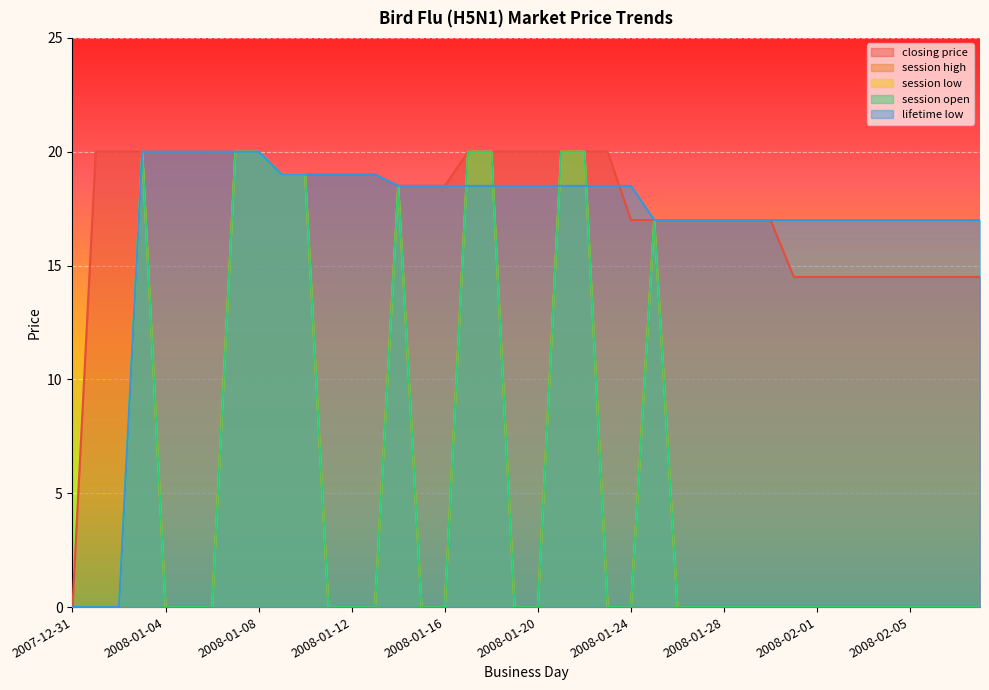

Reading left to right, list all the values displayed in this chart.

closing price: 2007-12-31=0.0	2008-01-01=20.0	2008-01-02=20.0	2008-01-03=20.0	2008-01-04=20.0	2008-01-05=20.0	2008-01-06=20.0	2008-01-07=20.0	2008-01-08=20.0	2008-01-09=19.0	2008-01-10=19.0	2008-01-11=19.0	2008-01-12=19.0	2008-01-13=19.0	2008-01-14=18.5	2008-01-15=18.5	2008-01-16=18.5	2008-01-17=20.0	2008-01-18=20.0	2008-01-19=20.0	2008-01-20=20.0	2008-01-21=20.0	2008-01-22=20.0	2008-01-23=20.0	2008-01-24=17.0	2008-01-25=17.0	2008-01-26=17.0	2008-01-27=17.0	2008-01-28=17.0	2008-01-29=17.0	2008-01-30=17.0	2008-01-31=14.5	2008-02-01=14.5	2008-02-02=14.5	2008-02-03=14.5	2008-02-04=14.5	2008-02-05=14.5	2008-02-06=14.5	2008-02-07=14.5	2008-02-08=14.5
session high: 2007-12-31=0.0	2008-01-01=0.0	2008-01-02=0.0	2008-01-03=20.0	2008-01-04=0.0	2008-01-05=0.0	2008-01-06=0.0	2008-01-07=20.0	2008-01-08=20.0	2008-01-09=19.0	2008-01-10=19.0	2008-01-11=0.0	2008-01-12=0.0	2008-01-13=0.0	2008-01-14=18.5	2008-01-15=0.0	2008-01-16=0.0	2008-01-17=20.0	2008-01-18=20.0	2008-01-19=0.0	2008-01-20=0.0	2008-01-21=20.0	2008-01-22=20.0	2008-01-23=0.0	2008-01-24=0.0	2008-01-25=17.0	2008-01-26=0.0	2008-01-27=0.0	2008-01-28=0.0	2008-01-29=0.0	2008-01-30=0.0	2008-01-31=0.0	2008-02-01=0.0	2008-02-02=0.0	2008-02-03=0.0	2008-02-04=0.0	2008-02-05=0.0	2008-02-06=0.0	2008-02-07=0.0	2008-02-08=0.0
session low: 2007-12-31=0.0	2008-01-01=0.0	2008-01-02=0.0	2008-01-03=20.0	2008-01-04=0.0	2008-01-05=0.0	2008-01-06=0.0	2008-01-07=20.0	2008-01-08=20.0	2008-01-09=19.0	2008-01-10=19.0	2008-01-11=0.0	2008-01-12=0.0	2008-01-13=0.0	2008-01-14=18.5	2008-01-15=0.0	2008-01-16=0.0	2008-01-17=20.0	2008-01-18=20.0	2008-01-19=0.0	2008-01-20=0.0	2008-01-21=20.0	2008-01-22=20.0	2008-01-23=0.0	2008-01-24=0.0	2008-01-25=17.0	2008-01-26=0.0	2008-01-27=0.0	2008-01-28=0.0	2008-01-29=0.0	2008-01-30=0.0	2008-01-31=0.0	2008-02-01=0.0	2008-02-02=0.0	2008-02-03=0.0	2008-02-04=0.0	2008-02-05=0.0	2008-02-06=0.0	2008-02-07=0.0	2008-02-08=0.0
session open: 2007-12-31=0.0	2008-01-01=0.0	2008-01-02=0.0	2008-01-03=20.0	2008-01-04=0.0	2008-01-05=0.0	2008-01-06=0.0	2008-01-07=20.0	2008-01-08=20.0	2008-01-09=19.0	2008-01-10=19.0	2008-01-11=0.0	2008-01-12=0.0	2008-01-13=0.0	2008-01-14=18.5	2008-01-15=0.0	2008-01-16=0.0	2008-01-17=20.0	2008-01-18=20.0	2008-01-19=0.0	2008-01-20=0.0	2008-01-21=20.0	2008-01-22=20.0	2008-01-23=0.0	2008-01-24=0.0	2008-01-25=17.0	2008-01-26=0.0	2008-01-27=0.0	2008-01-28=0.0	2008-01-29=0.0	2008-01-30=0.0	2008-01-31=0.0	2008-02-01=0.0	2008-02-02=0.0	2008-02-03=0.0	2008-02-04=0.0	2008-02-05=0.0	2008-02-06=0.0	2008-02-07=0.0	2008-02-08=0.0
lifetime low: 2007-12-31=0.0	2008-01-01=0.0	2008-01-02=0.0	2008-01-03=20.0	2008-01-04=20.0	2008-01-05=20.0	2008-01-06=20.0	2008-01-07=20.0	2008-01-08=20.0	2008-01-09=19.0	2008-01-10=19.0	2008-01-11=19.0	2008-01-12=19.0	2008-01-13=19.0	2008-01-14=18.5	2008-01-15=18.5	2008-01-16=18.5	2008-01-17=18.5	2008-01-18=18.5	2008-01-19=18.5	2008-01-20=18.5	2008-01-21=18.5	2008-01-22=18.5	2008-01-23=18.5	2008-01-24=18.5	2008-01-25=17.0	2008-01-26=17.0	2008-01-27=17.0	2008-01-28=17.0	2008-01-29=17.0	2008-01-30=17.0	2008-01-31=17.0	2008-02-01=17.0	2008-02-02=17.0	2008-02-03=17.0	2008-02-04=17.0	2008-02-05=17.0	2008-02-06=17.0	2008-02-07=17.0	2008-02-08=17.0